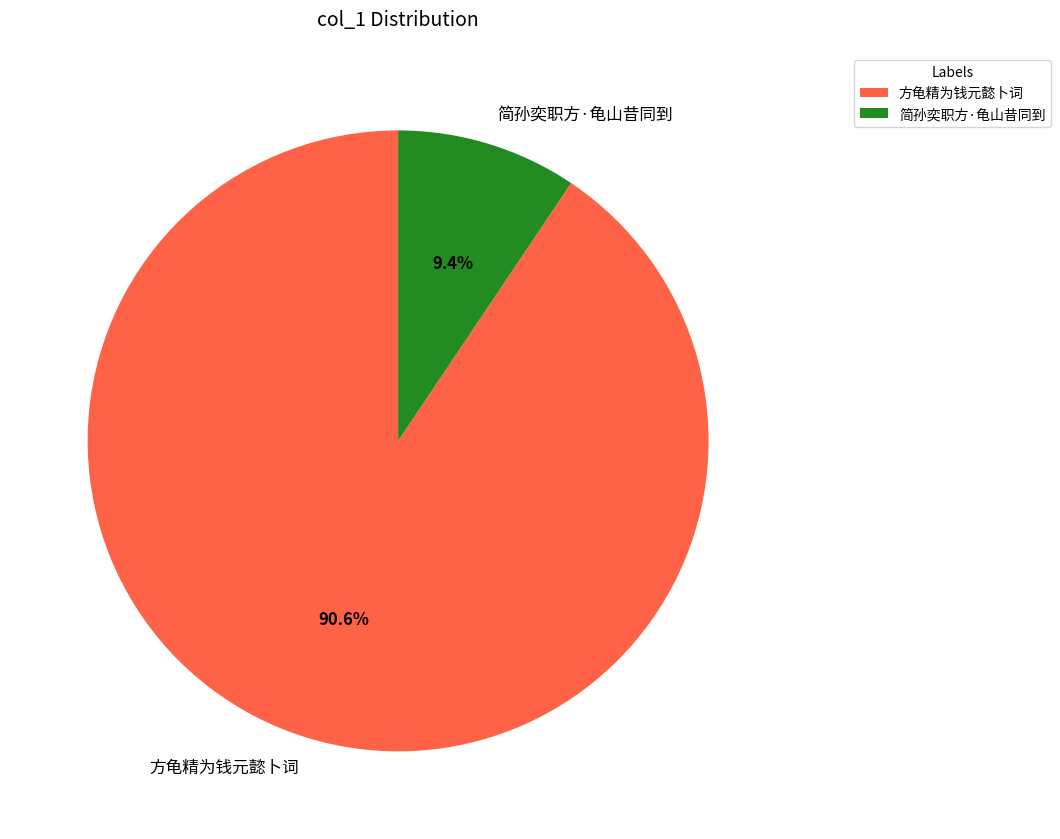

To the nearest percent, what percentage of the pie is 方龟精为钱元懿卜词?

91%